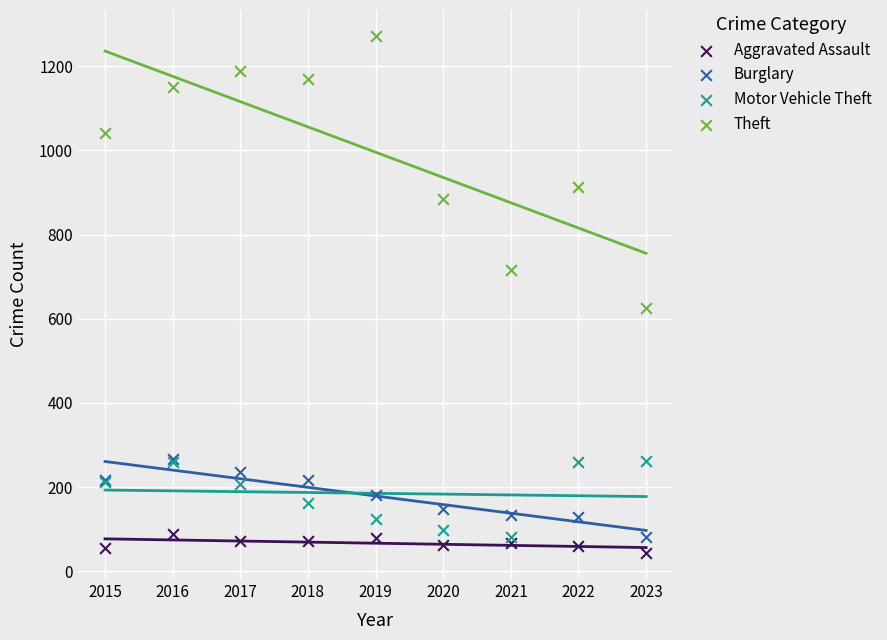

Across all series, what Y value is closest to 657?

626